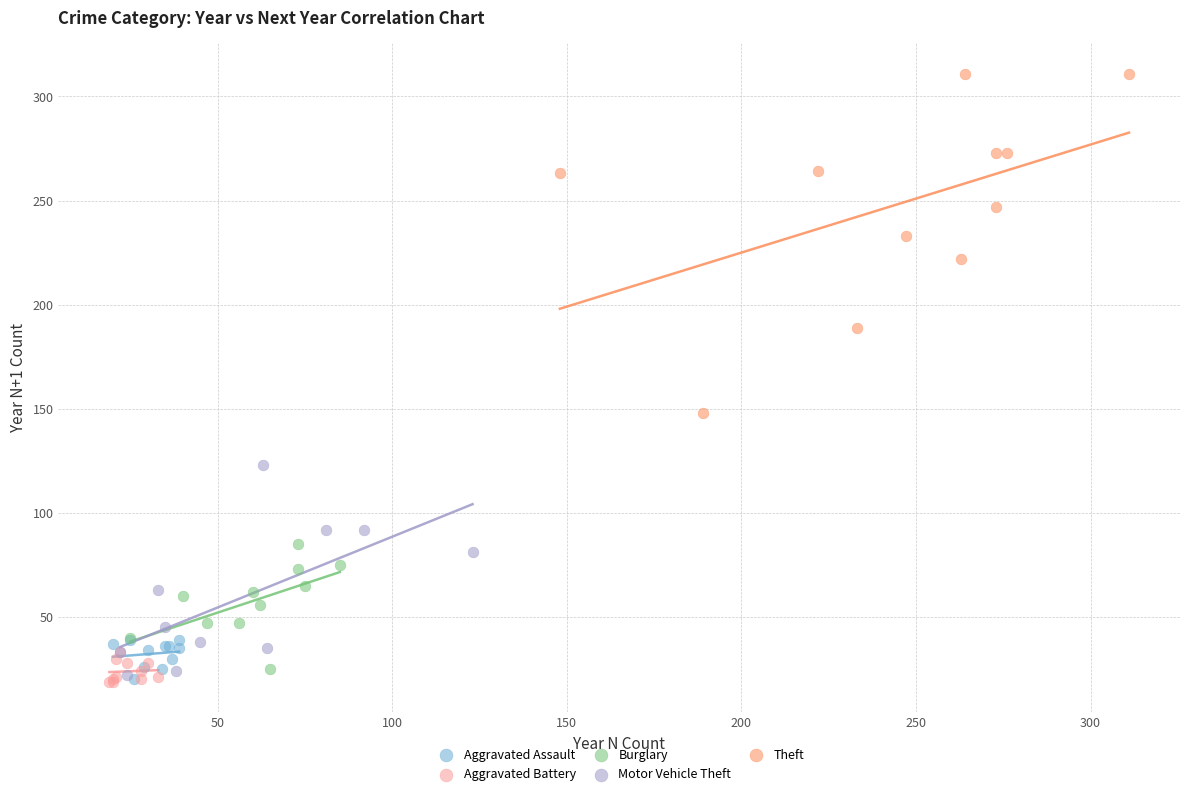

Which series reaches the maximum Y coordinate?

Theft